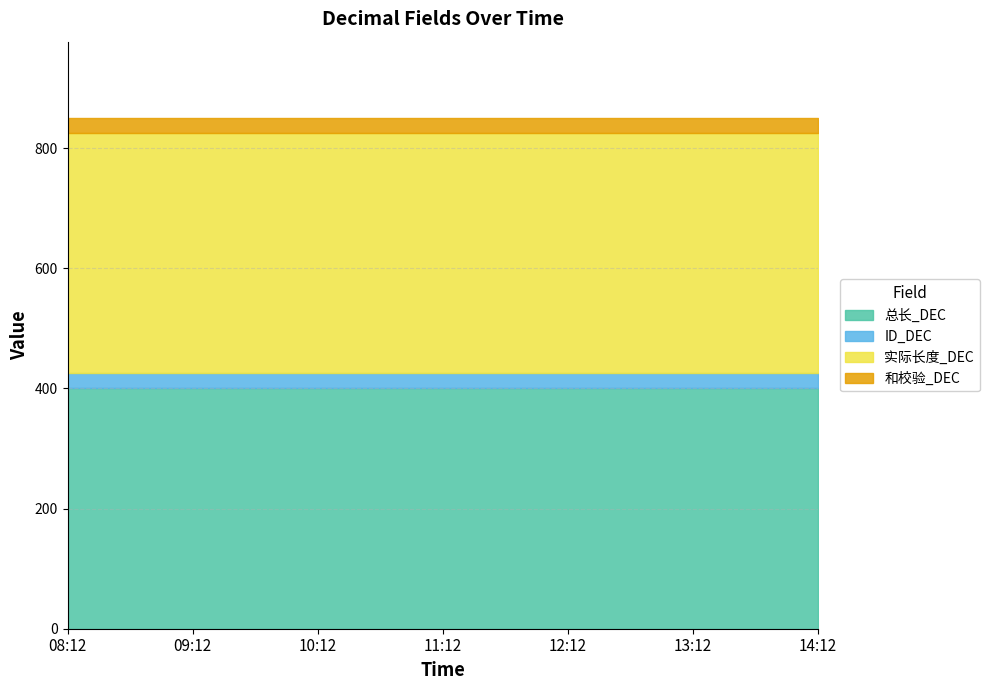

What is the total value across all series at 13:12?

850